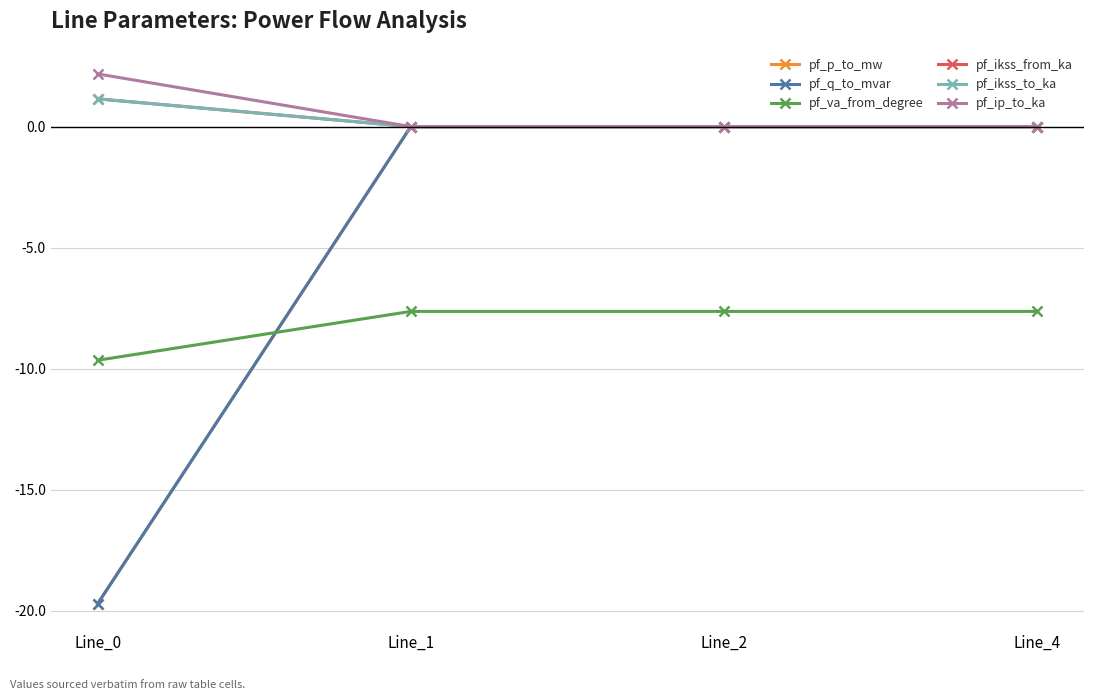

List the labels in order of pf_ip_to_ka value, smallest first.

Line_1, Line_2, Line_4, Line_0